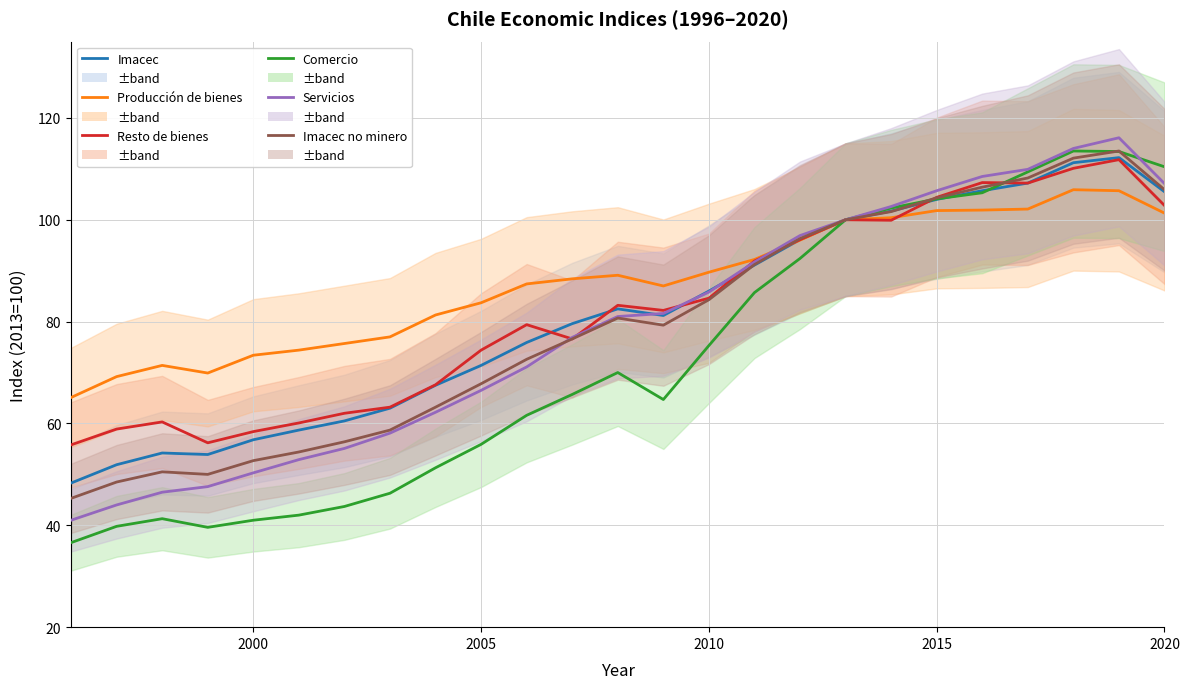

How many intersections are there between Imacec and Resto de bienes?

5